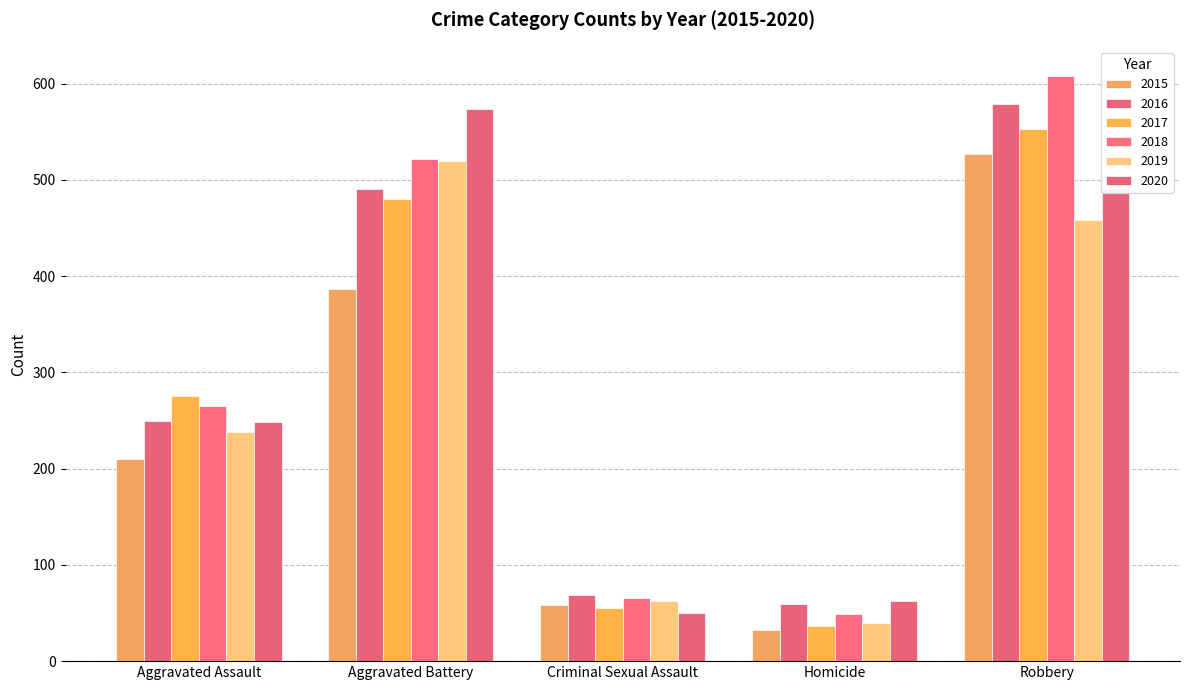

Is the value of 2017 at Criminal Sexual Assault greater than the value of 2019 at Aggravated Assault?

No